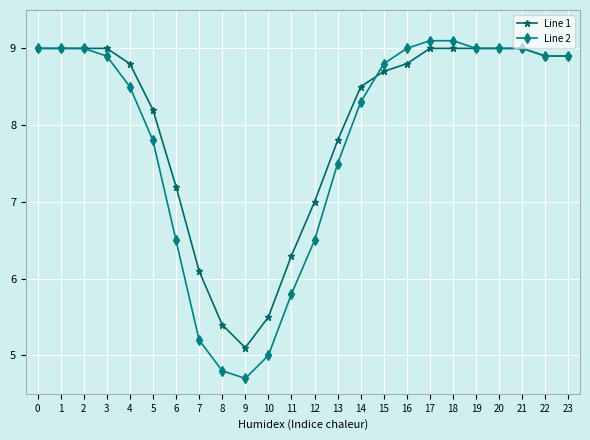

Is it true that Line 1 equals 6.3 at 11?

True